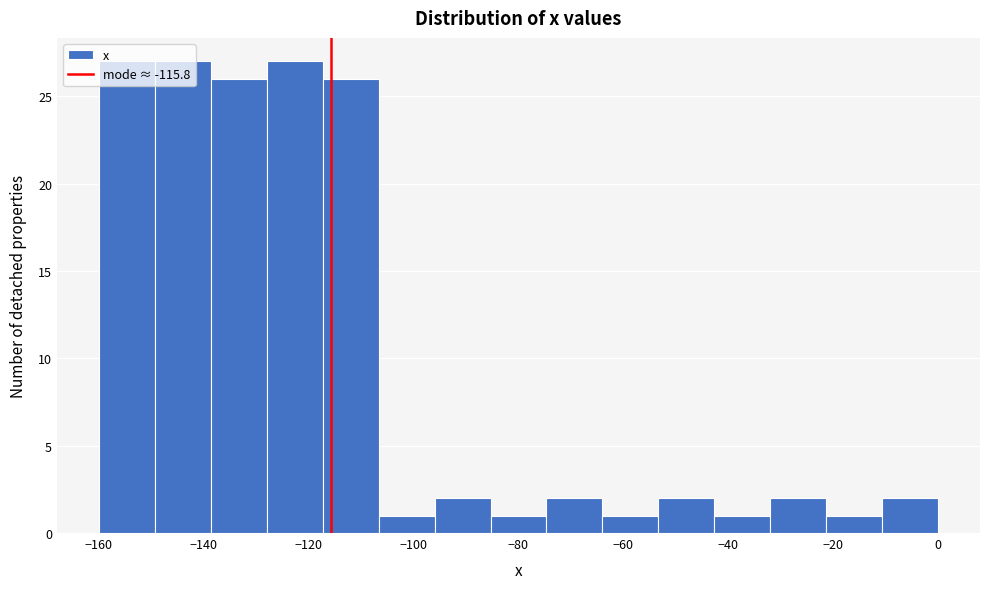

Reading left to right, list every bar in this chart as the range it spans on the x-axis followed by its height. Neither the bar edges nor the heights are printed on the chart, so give them approximately, as read against the axes.

-160 to -150: 27
-150 to -138: 27
-138 to -128: 26
-128 to -118: 27
-118 to -106: 26
-106 to -96: 1
-96 to -86: 2
-86 to -74: 1
-74 to -64: 2
-64 to -54: 1
-54 to -42: 2
-42 to -32: 1
-32 to -22: 2
-22 to -10: 1
-10 to 0: 2